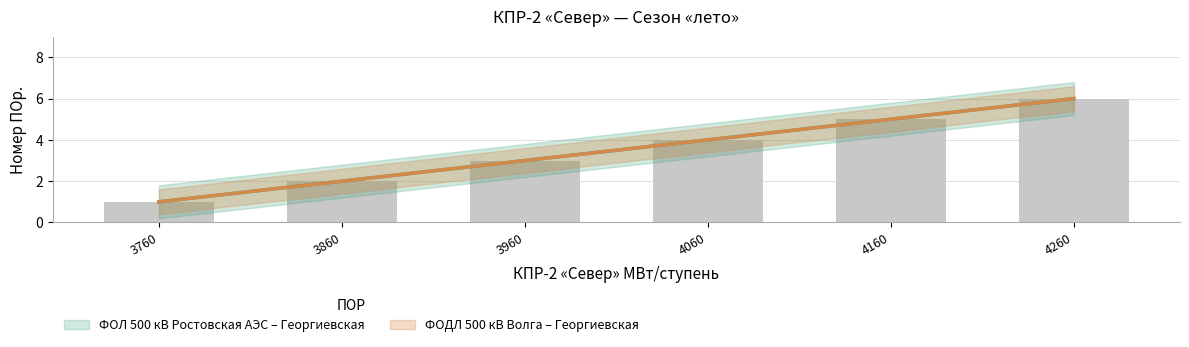

What are all the series names shown in the legend?

ФОЛ 500 кВ Ростовская АЭС – Георгиевская, ФОДЛ 500 кВ Волга – Георгиевская